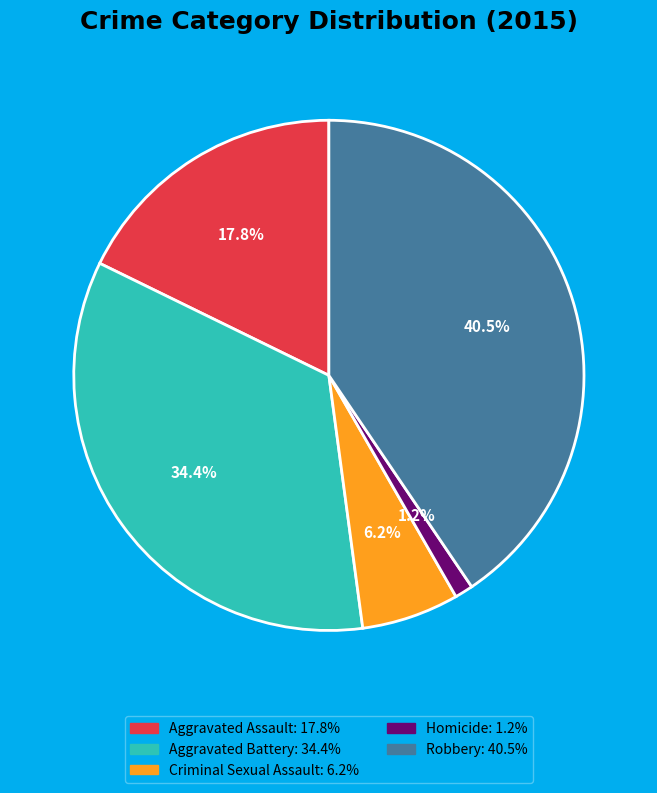

To the nearest percent, what is the combined percentage of Aggravated Assault and Robbery?

58%